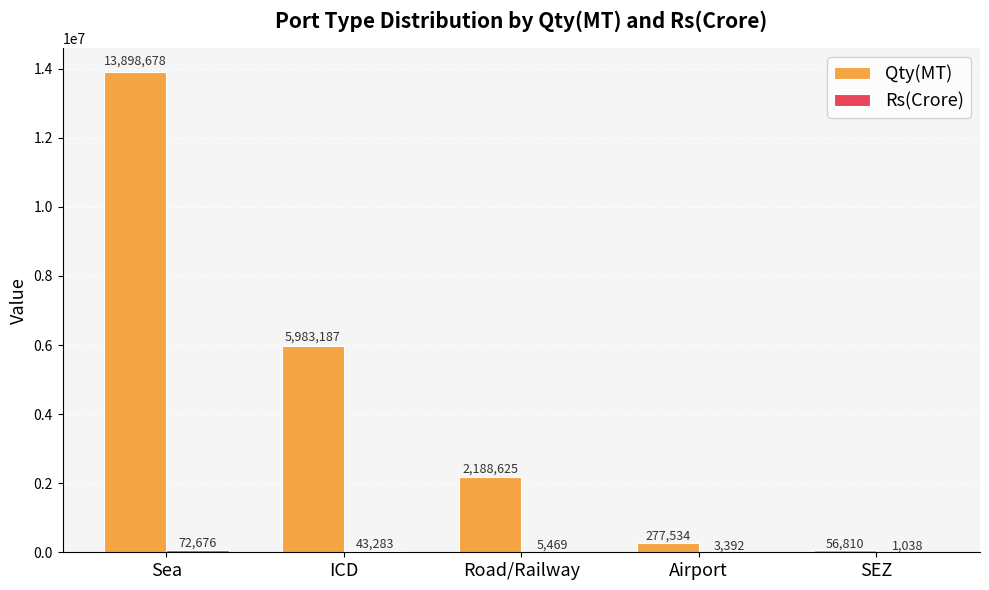

Which series changed the most between ICD and SEZ?

Qty(MT)